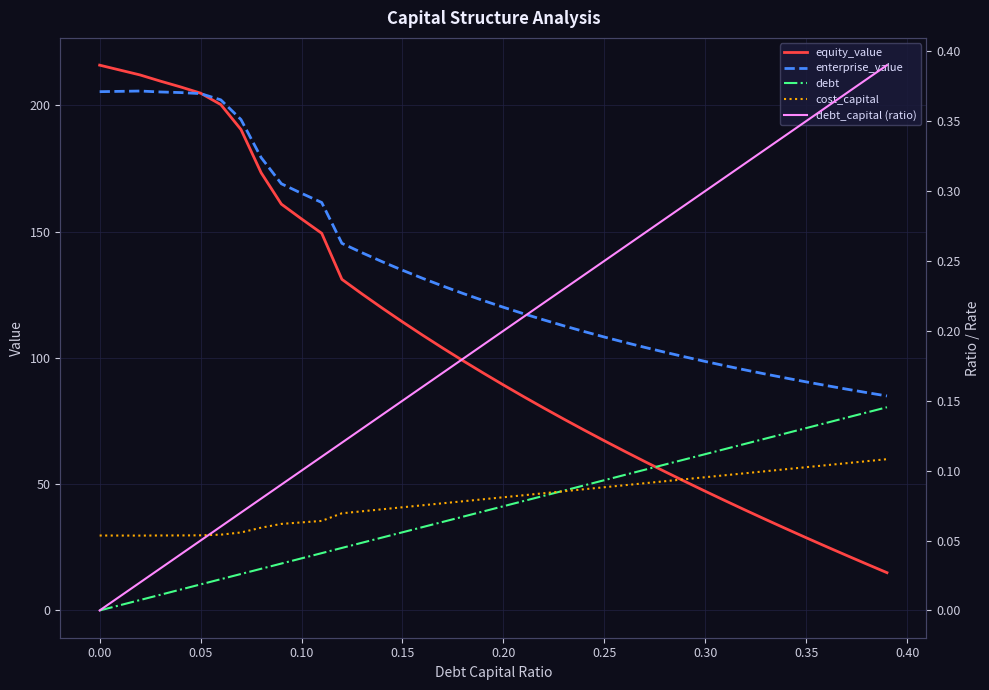

Reading left to right, extract all data points from this chart.

equity_value: 215.9	214.0	212.0	209.6	207.3	204.8	200.3	190.4	173.3	160.9	155.0	149.3	131.1	125.3	119.7	114.3	109.0	103.9	98.9	94.0	89.3	84.7	80.1	75.7	71.4	67.2	63.0	59.0	55.0	51.0	47.2	43.4	39.7	36.0	32.4	28.8	25.3	21.8	18.4	15.0
enterprise_value: 205.4	205.5	205.6	205.3	205.0	204.6	202.2	194.4	179.3	168.9	165.1	161.5	145.3	141.6	138.1	134.7	131.5	128.4	125.5	122.7	120.0	117.5	115.0	112.7	110.4	108.3	106.2	104.2	102.2	100.4	98.6	96.8	95.2	93.6	92.0	90.5	89.0	87.6	86.2	84.9
debt: 0.0	2.1	4.1	6.2	8.3	10.3	12.4	14.4	16.5	18.6	20.6	22.7	24.8	26.8	28.9	30.9	33.0	35.1	37.1	39.2	41.3	43.3	45.4	47.4	49.5	51.6	53.6	55.7	57.8	59.8	61.9	64.0	66.0	68.1	70.1	72.2	74.3	76.3	78.4	80.5
cost_capital: 0.1	0.1	0.1	0.1	0.1	0.1	0.1	0.1	0.1	0.1	0.1	0.1	0.1	0.1	0.1	0.1	0.1	0.1	0.1	0.1	0.1	0.1	0.1	0.1	0.1	0.1	0.1	0.1	0.1	0.1	0.1	0.1	0.1	0.1	0.1	0.1	0.1	0.1	0.1	0.1
debt_capital (ratio): 0.0	0.0	0.0	0.0	0.0	0.1	0.1	0.1	0.1	0.1	0.1	0.1	0.1	0.1	0.1	0.1	0.2	0.2	0.2	0.2	0.2	0.2	0.2	0.2	0.2	0.2	0.3	0.3	0.3	0.3	0.3	0.3	0.3	0.3	0.3	0.3	0.4	0.4	0.4	0.4